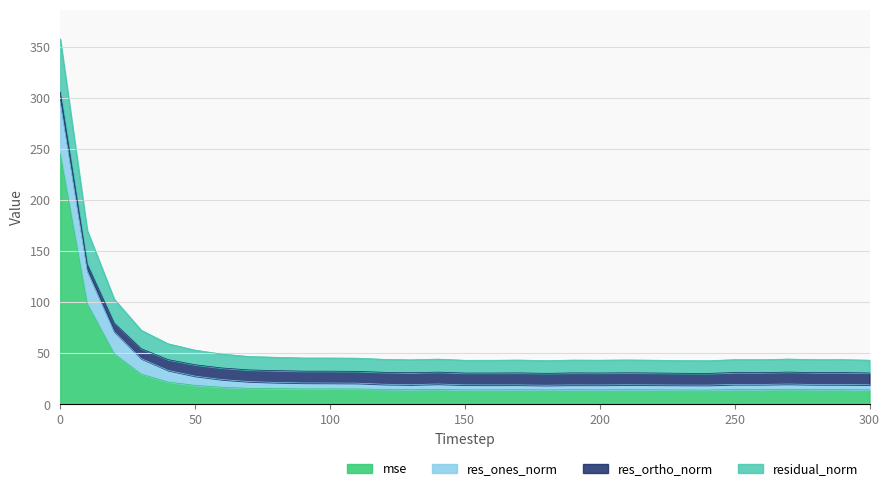

The residual_norm series shows 58.3 at 150. True or false?

False